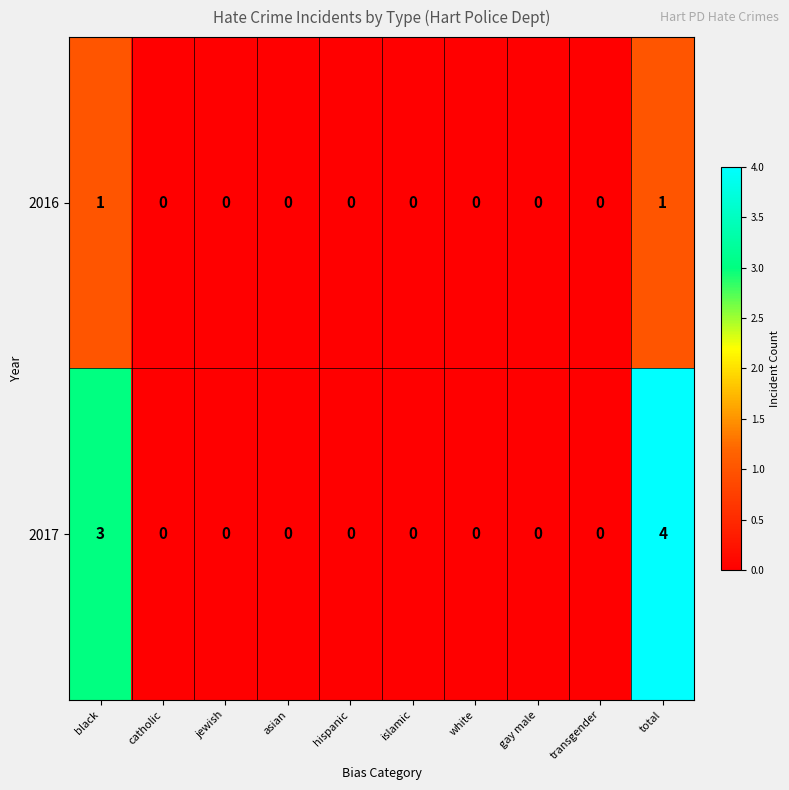

How many 2016 values are between 0 and 1?

10